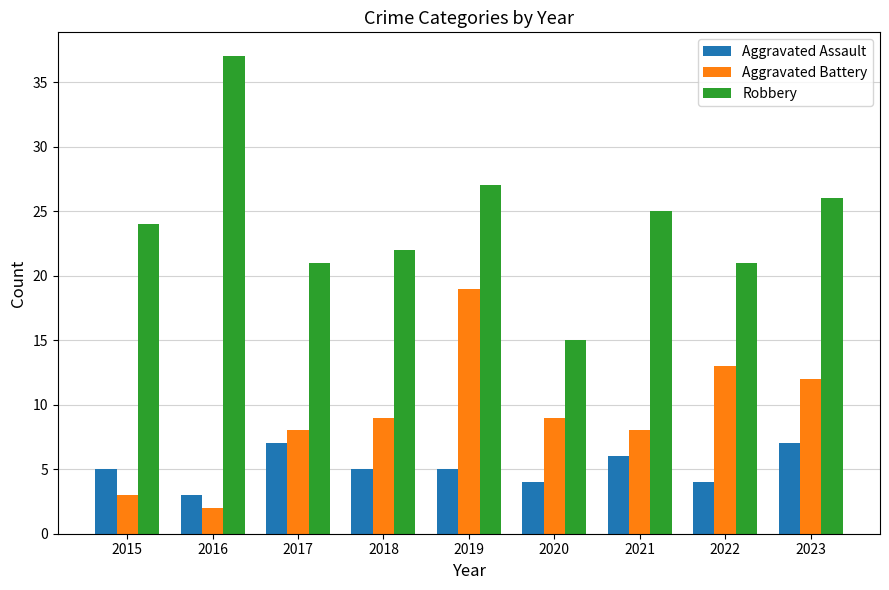

True or false: Robbery has a value of 24 at 2015.

True